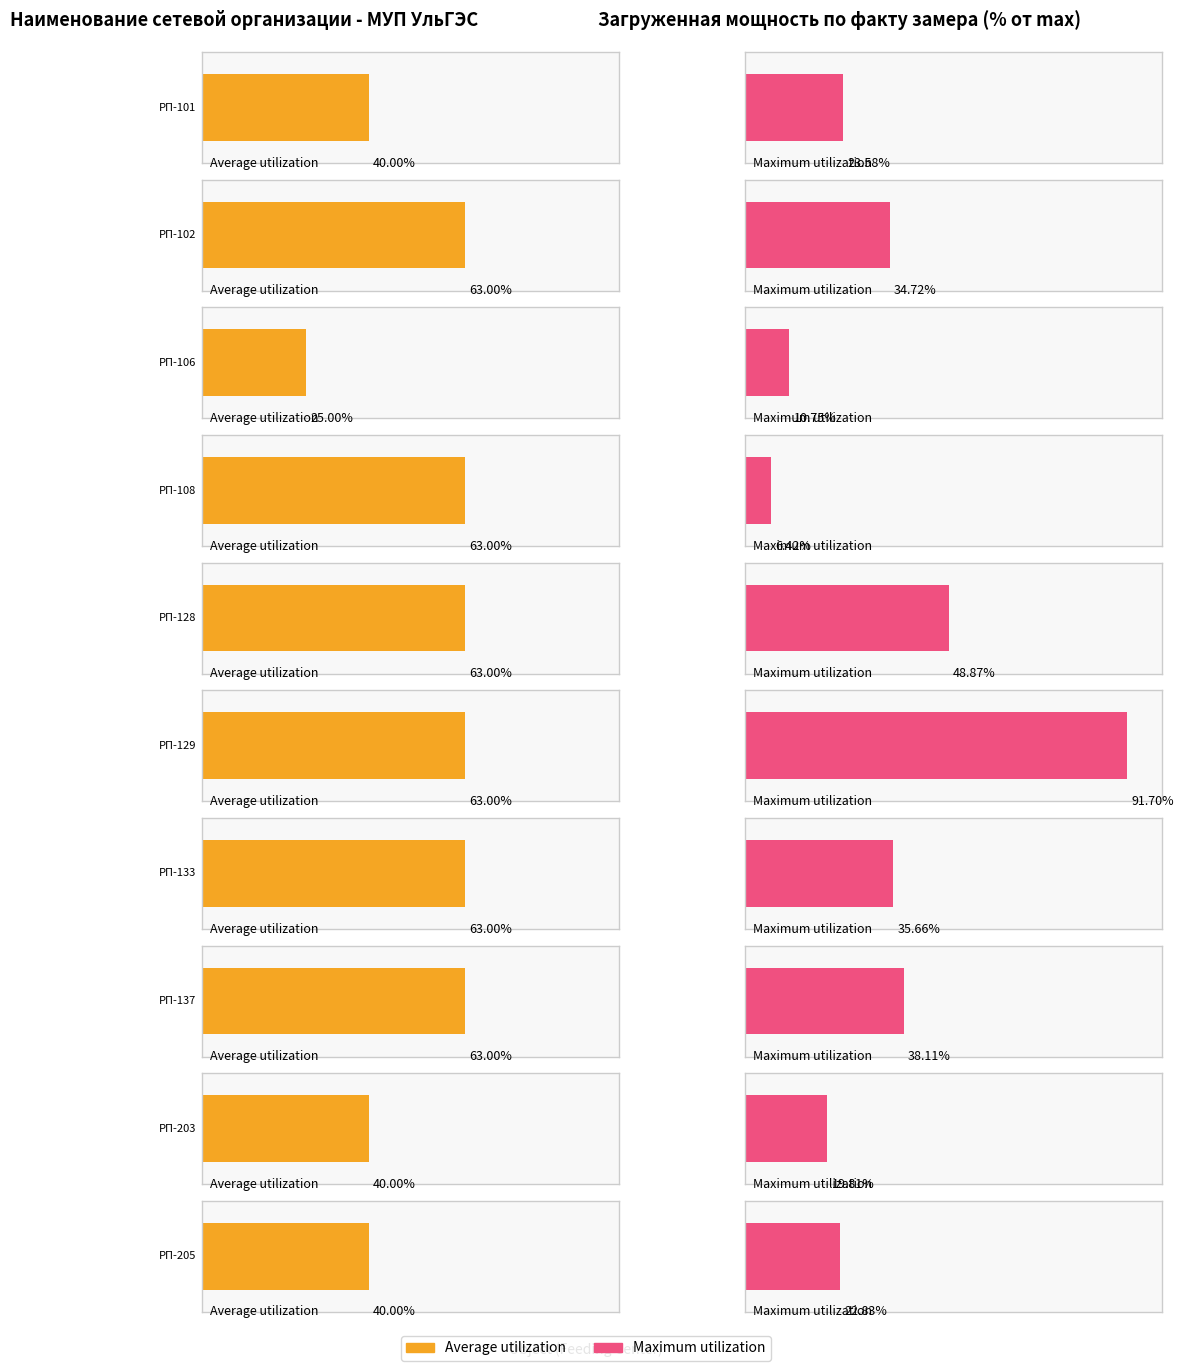

At how many categories does at least one series exceed 0?

10